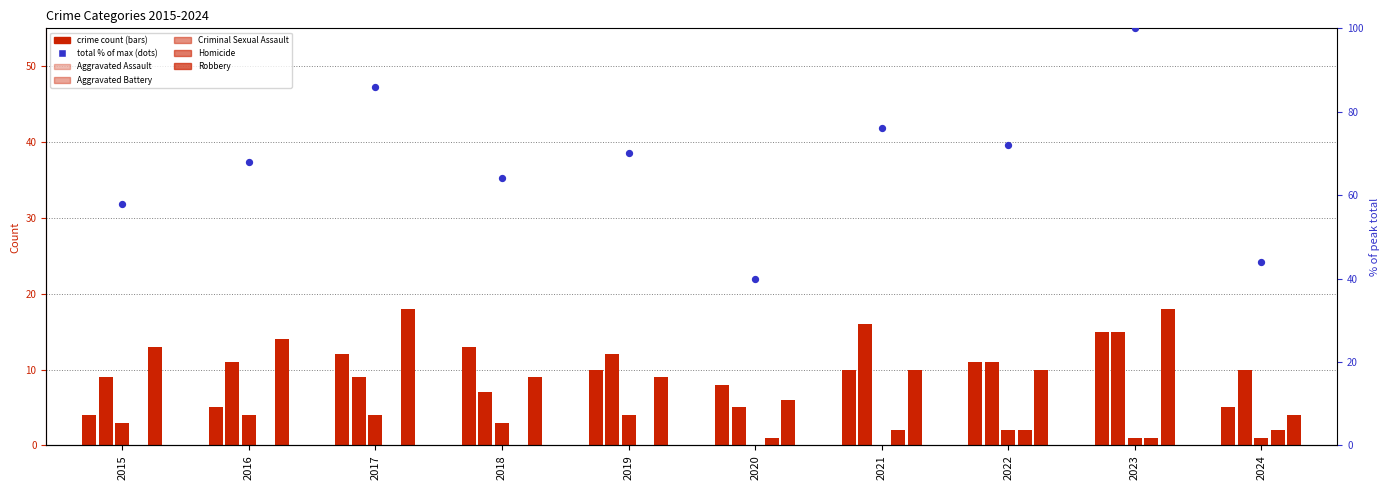

Which series contains the lowest Y value?

Criminal Sexual Assault